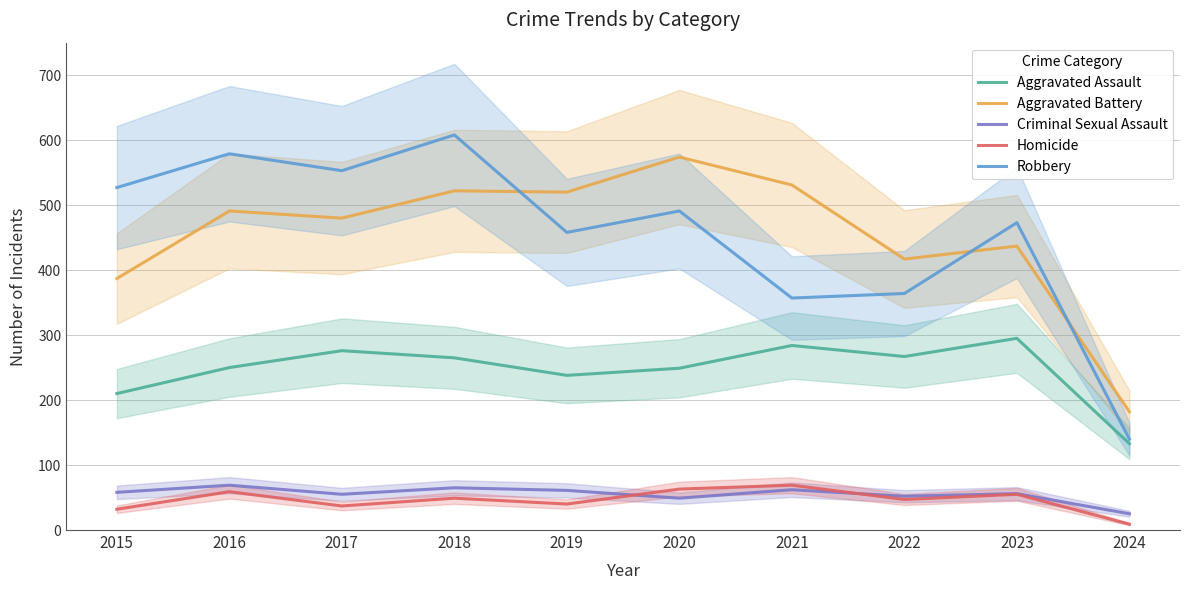

How many values in the Criminal Sexual Assault series exceed 58?

4